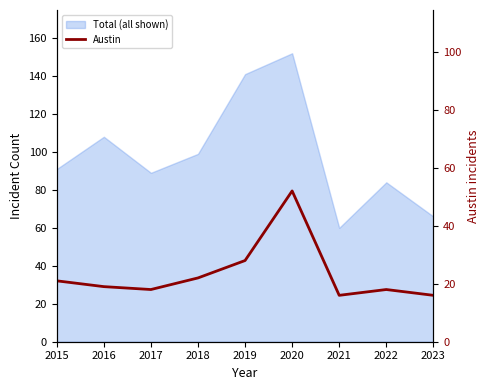

True or false: there are more than 1 points higher than both neighbors.

True